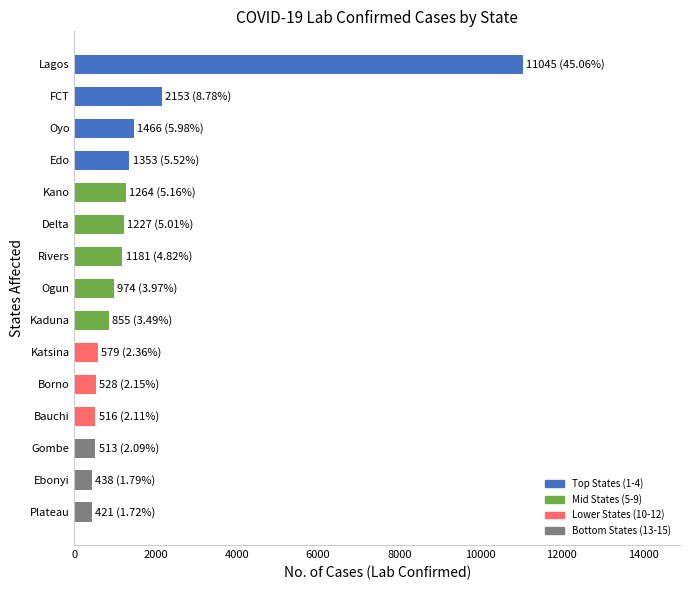

What is the approximate value at Ebonyi?

438